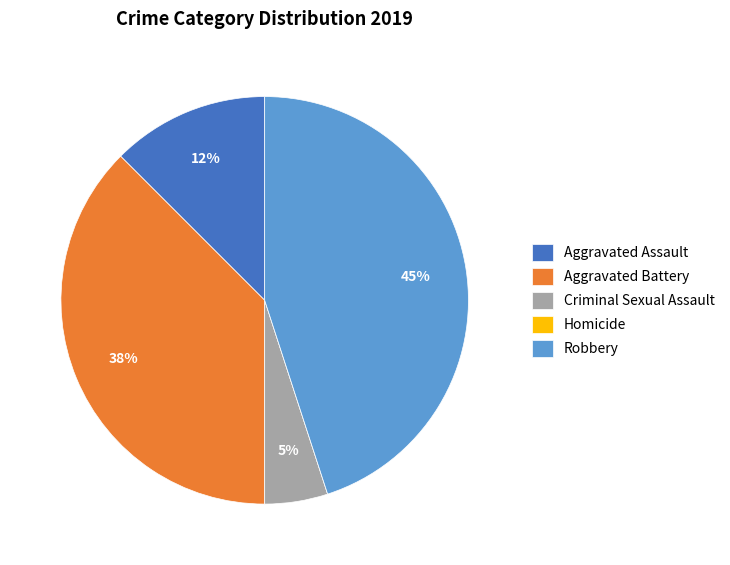

Is there a majority slice in this chart?

No